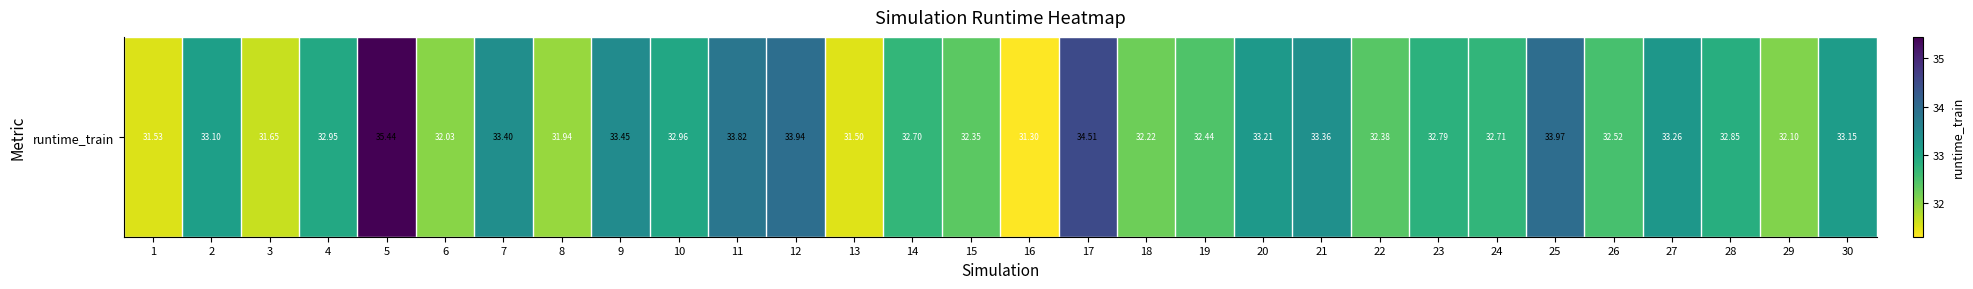

List the labels in order of value, largest first.

5, 17, 25, 12, 11, 9, 7, 21, 27, 20, 30, 2, 10, 4, 28, 23, 24, 14, 26, 19, 22, 15, 18, 29, 6, 8, 3, 1, 13, 16